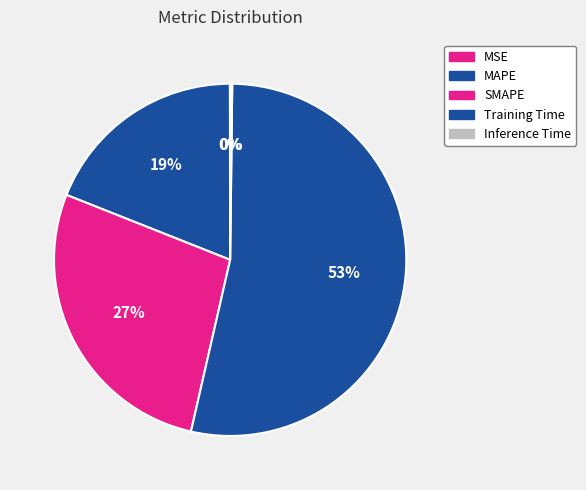

To the nearest percent, what is the average slice percentage?

20%